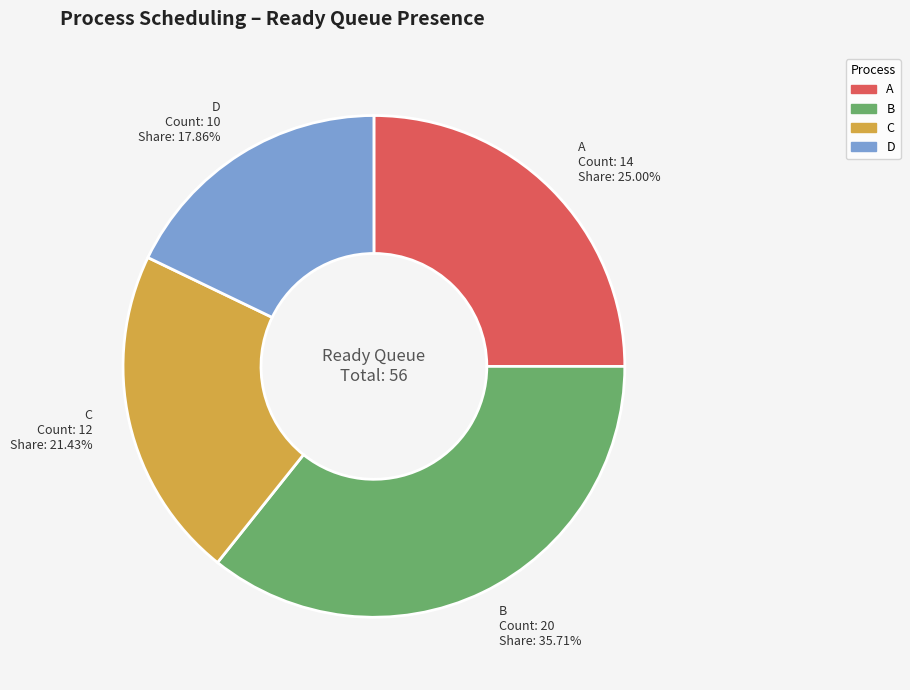

Do B and A together represent more than half of the pie?

Yes